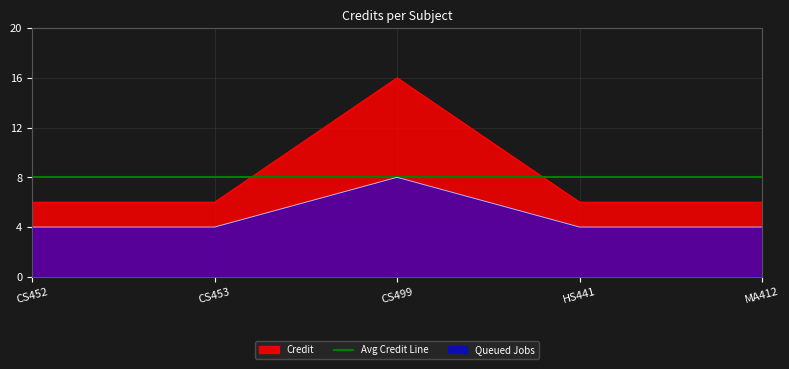

Does the chart have visible grid lines?

Yes